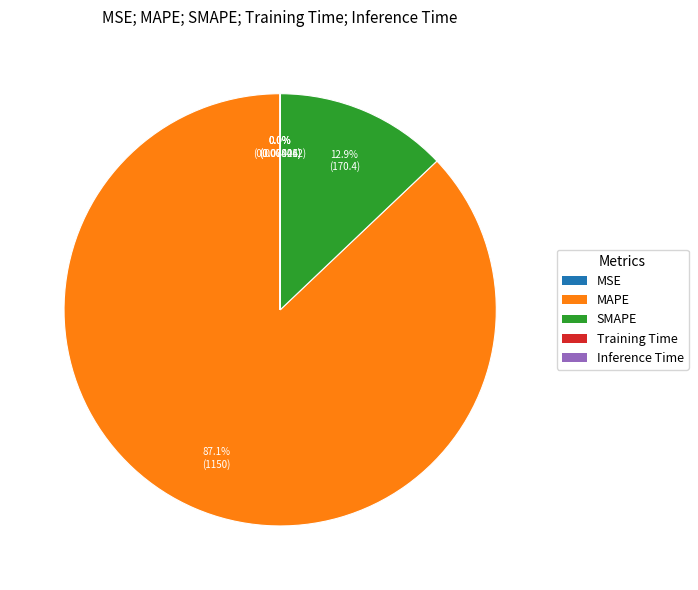

To the nearest percent, what is the difference between the largest and smallest slice percentages?

87%